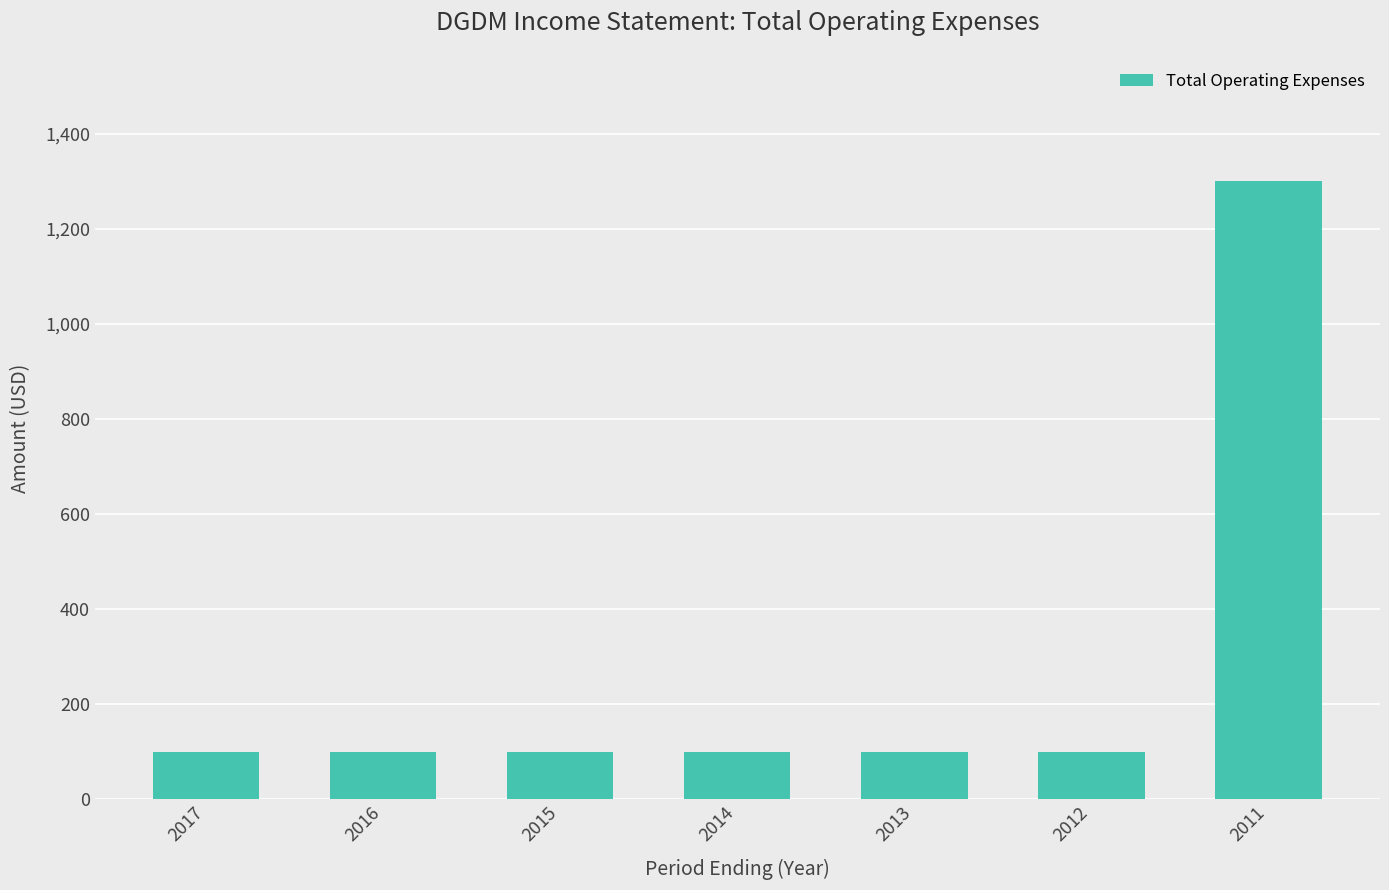

What is the value of the 1st bar from the left?

100